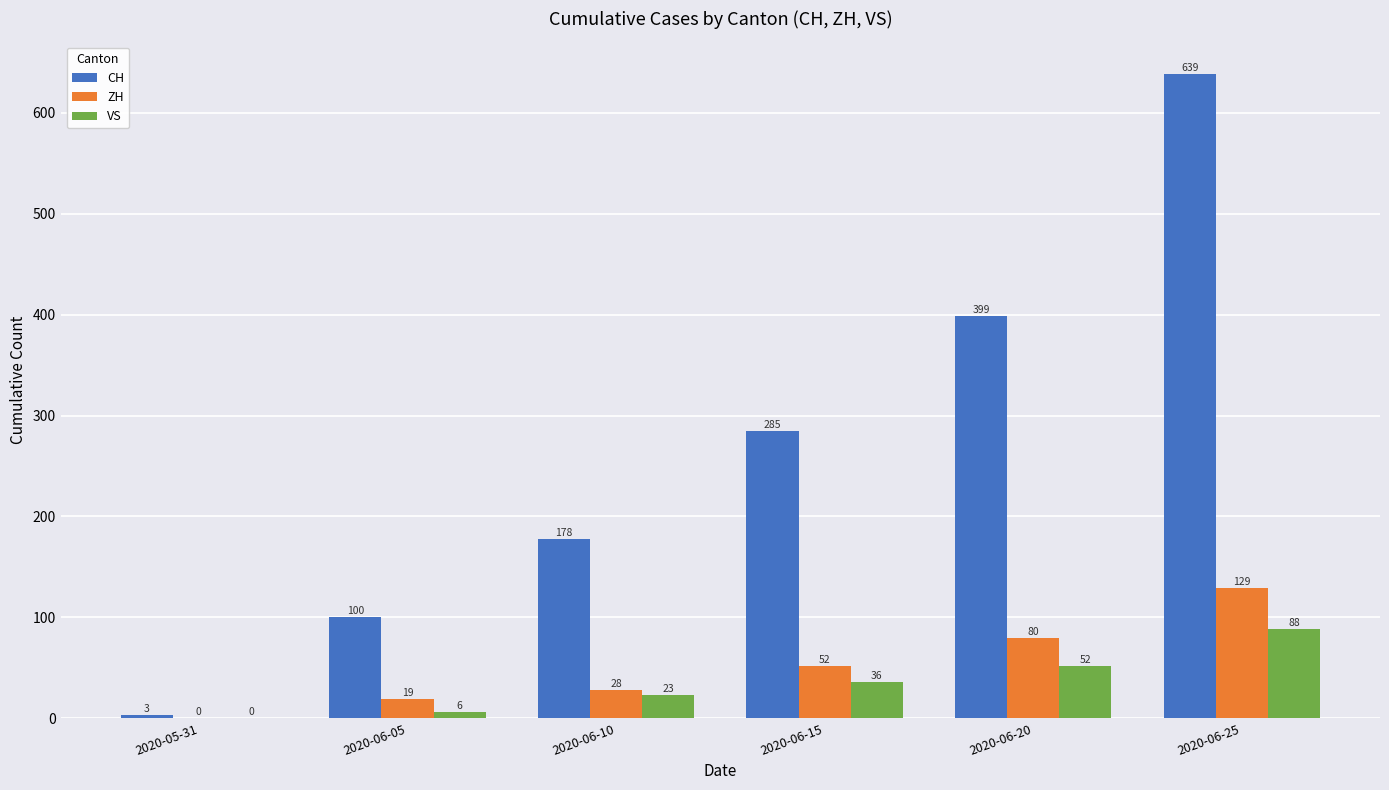

What is the sum of all CH values?

1604